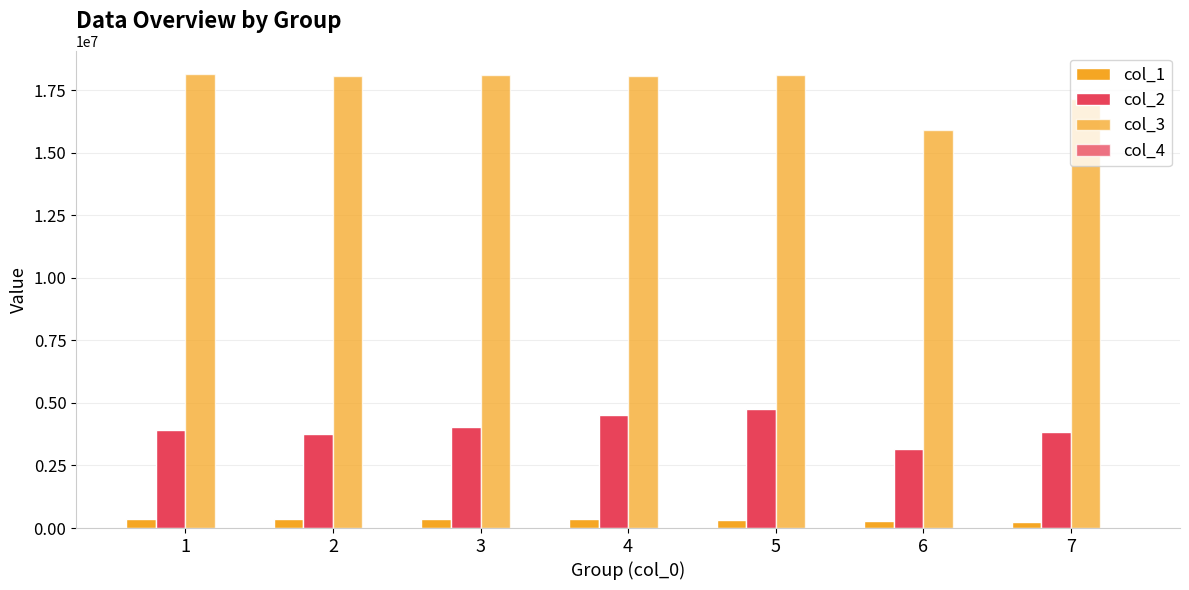

True or false: col_3 has a value of 18091338.0 at 5.

True